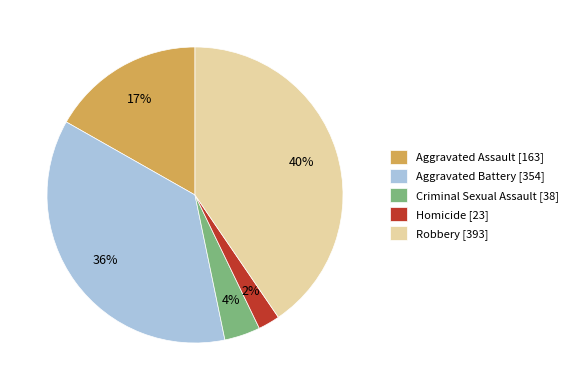

To the nearest percent, what is the average slice percentage?

20%